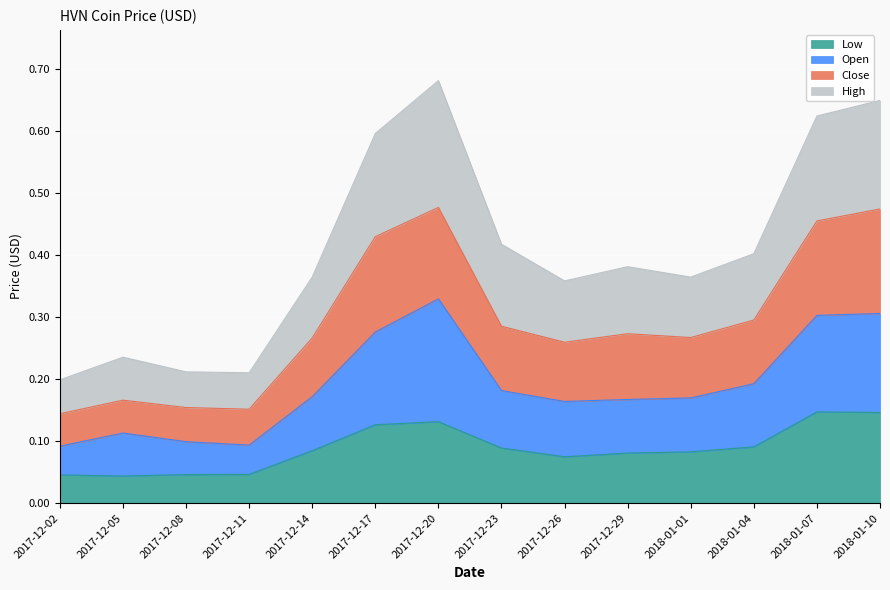

At which category does the chart reach its peak across all series?

2017-12-20